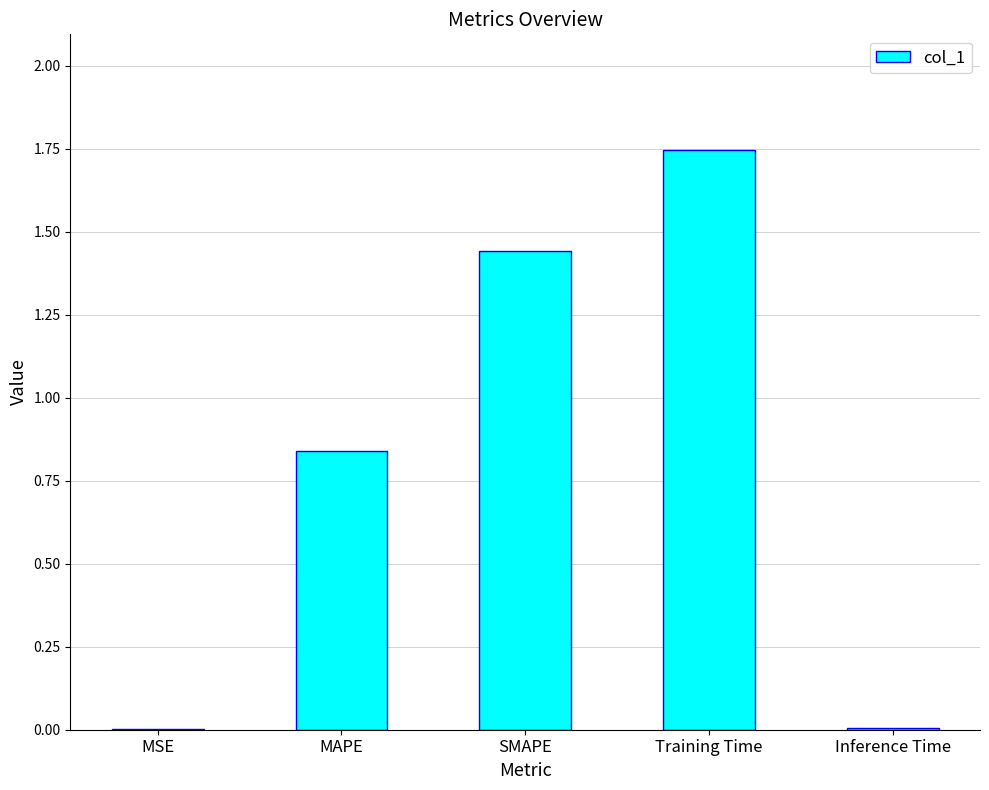

True or false: the data shows 2.3 at Training Time.

False